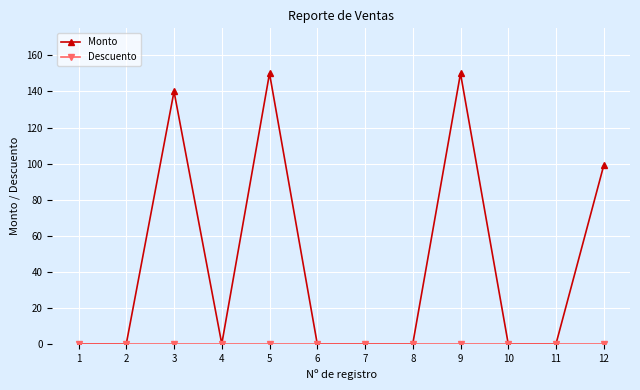

True or false: Monto has more than 2 points higher than both neighbors.

True